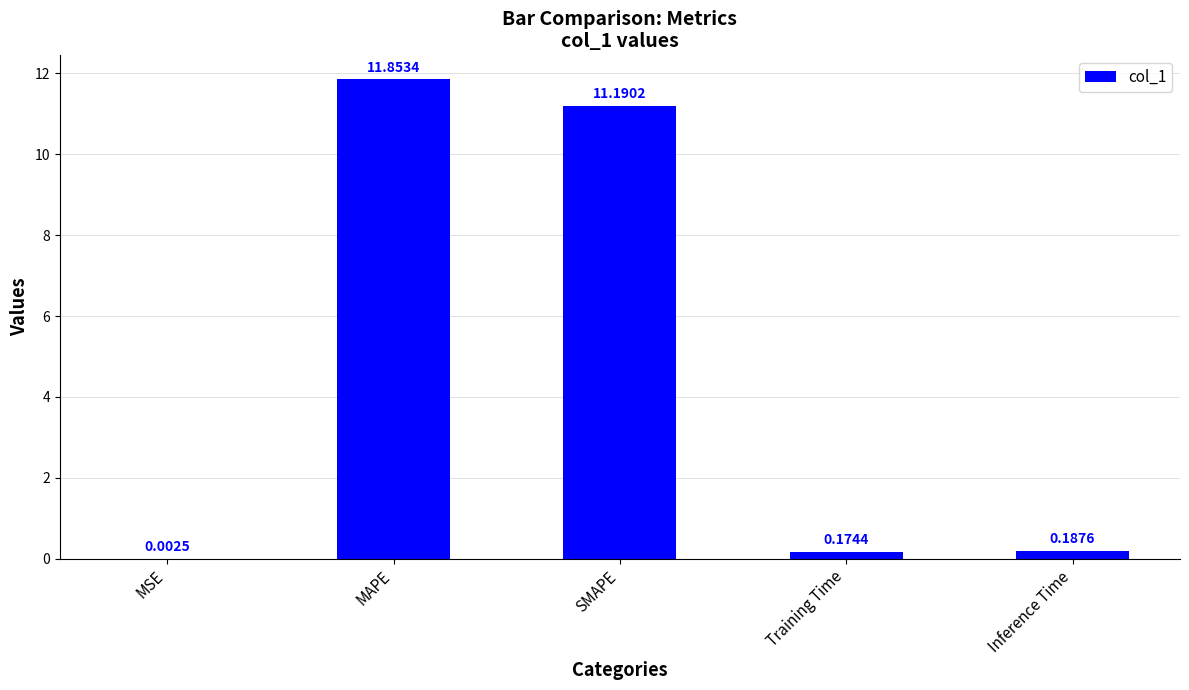

What is the change in value from MSE to MAPE?

+11.9